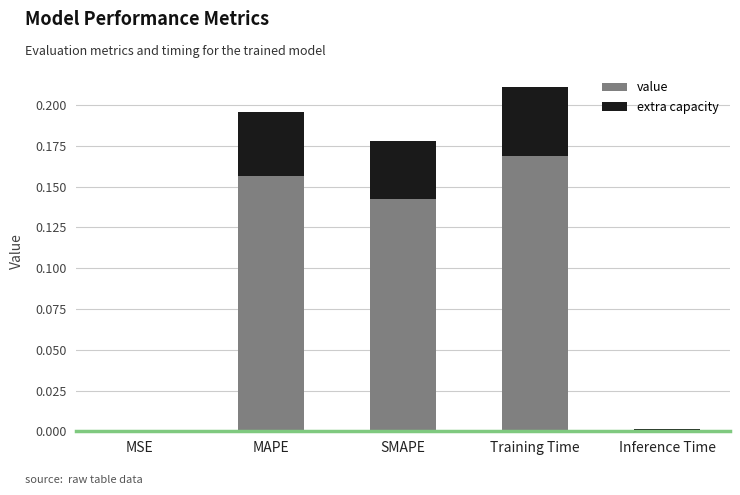

What is the sum of the value values at Training Time and SMAPE?

0.3